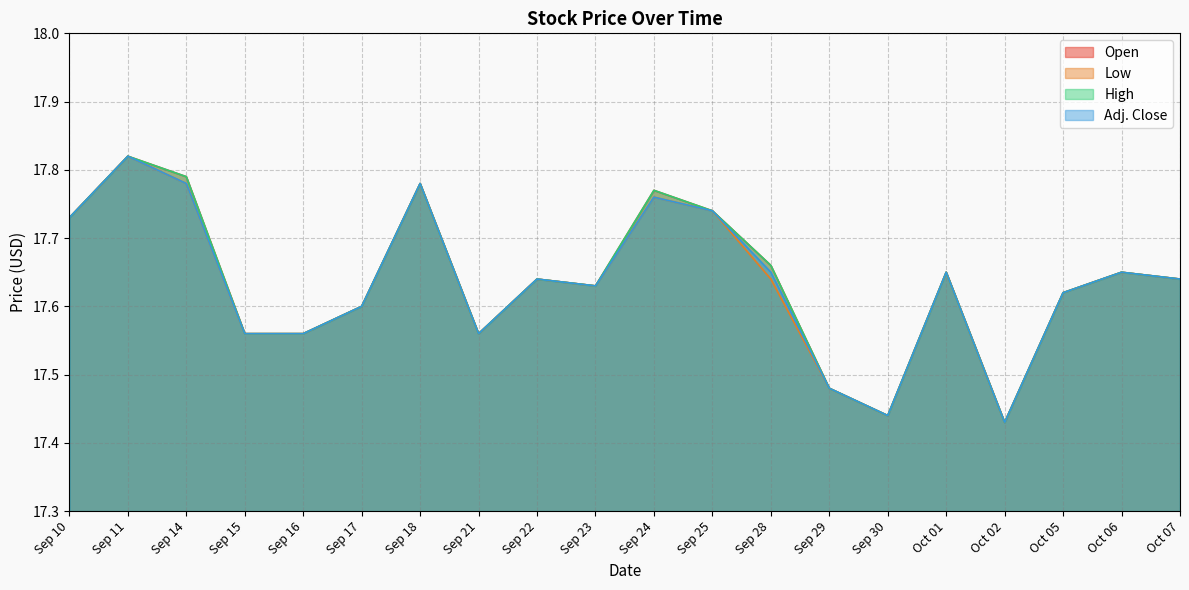

Reading left to right, extract all data points from this chart.

Open: Sep 10=17.7	Sep 11=17.8	Sep 14=17.8	Sep 15=17.6	Sep 16=17.6	Sep 17=17.6	Sep 18=17.8	Sep 21=17.6	Sep 22=17.6	Sep 23=17.6	Sep 24=17.8	Sep 25=17.7	Sep 28=17.7	Sep 29=17.5	Sep 30=17.4	Oct 01=17.6	Oct 02=17.4	Oct 05=17.6	Oct 06=17.6	Oct 07=17.6
Low: Sep 10=17.7	Sep 11=17.8	Sep 14=17.8	Sep 15=17.6	Sep 16=17.6	Sep 17=17.6	Sep 18=17.8	Sep 21=17.6	Sep 22=17.6	Sep 23=17.6	Sep 24=17.8	Sep 25=17.7	Sep 28=17.6	Sep 29=17.5	Sep 30=17.4	Oct 01=17.6	Oct 02=17.4	Oct 05=17.6	Oct 06=17.6	Oct 07=17.6
High: Sep 10=17.7	Sep 11=17.8	Sep 14=17.8	Sep 15=17.6	Sep 16=17.6	Sep 17=17.6	Sep 18=17.8	Sep 21=17.6	Sep 22=17.6	Sep 23=17.6	Sep 24=17.8	Sep 25=17.7	Sep 28=17.7	Sep 29=17.5	Sep 30=17.4	Oct 01=17.6	Oct 02=17.4	Oct 05=17.6	Oct 06=17.6	Oct 07=17.6
Adj. Close: Sep 10=17.7	Sep 11=17.8	Sep 14=17.8	Sep 15=17.6	Sep 16=17.6	Sep 17=17.6	Sep 18=17.8	Sep 21=17.6	Sep 22=17.6	Sep 23=17.6	Sep 24=17.8	Sep 25=17.7	Sep 28=17.6	Sep 29=17.5	Sep 30=17.4	Oct 01=17.6	Oct 02=17.4	Oct 05=17.6	Oct 06=17.6	Oct 07=17.6